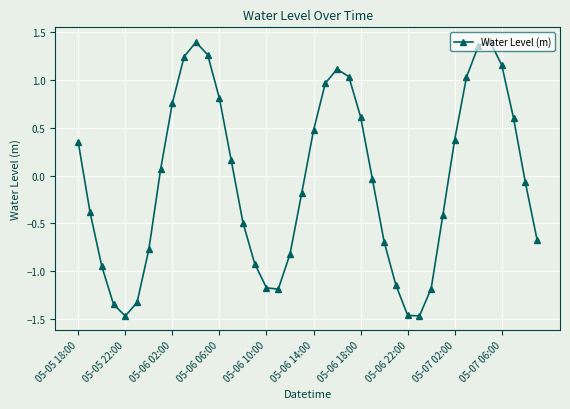

What is the difference between the maximum and minimum values?

2.9